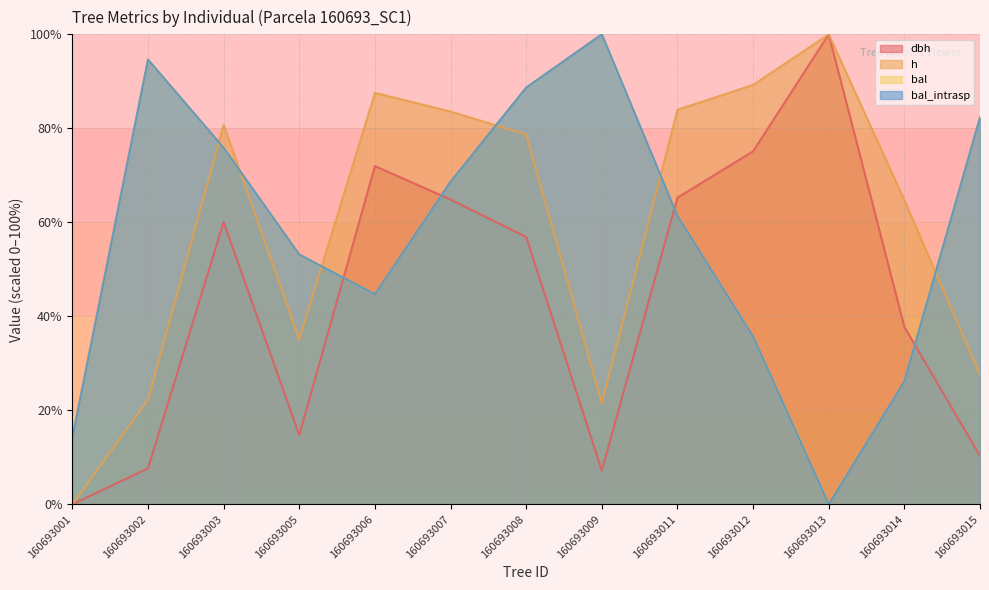

What is the total value across all series at 160693003?

292.5